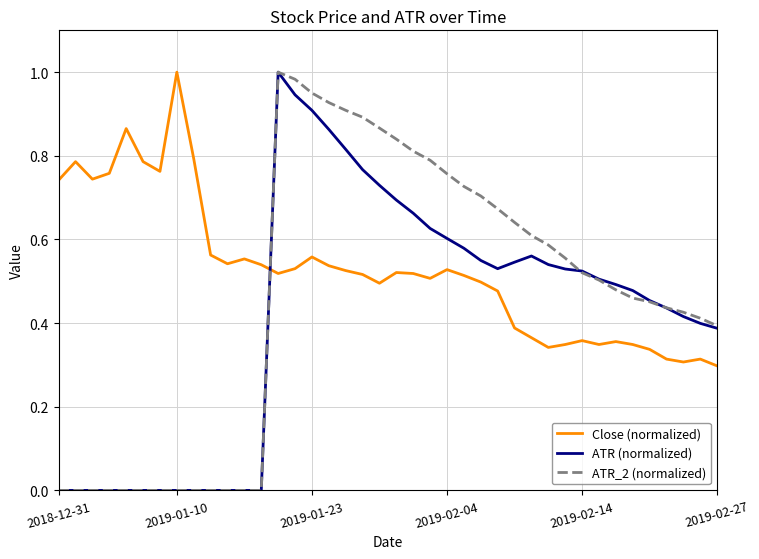

True or false: Close (normalized) and ATR (normalized) cross at least once.

True